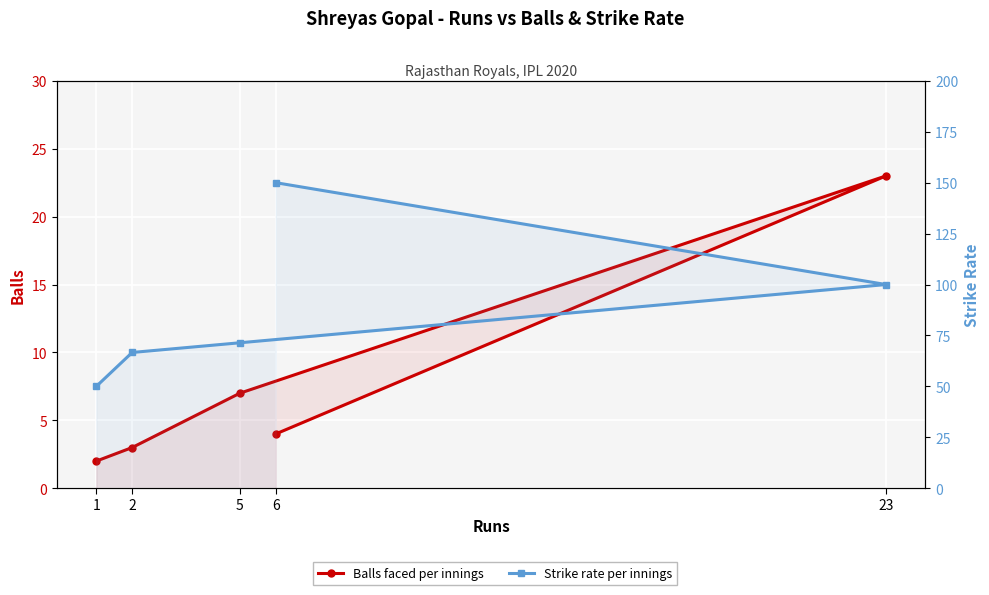

True or false: sr and balls cross at least once.

False